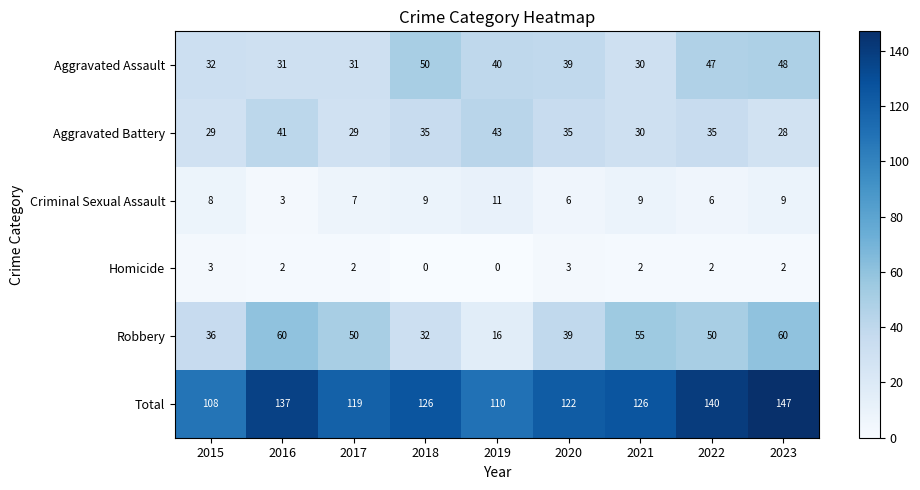

Count the number of data series in this chart.

6